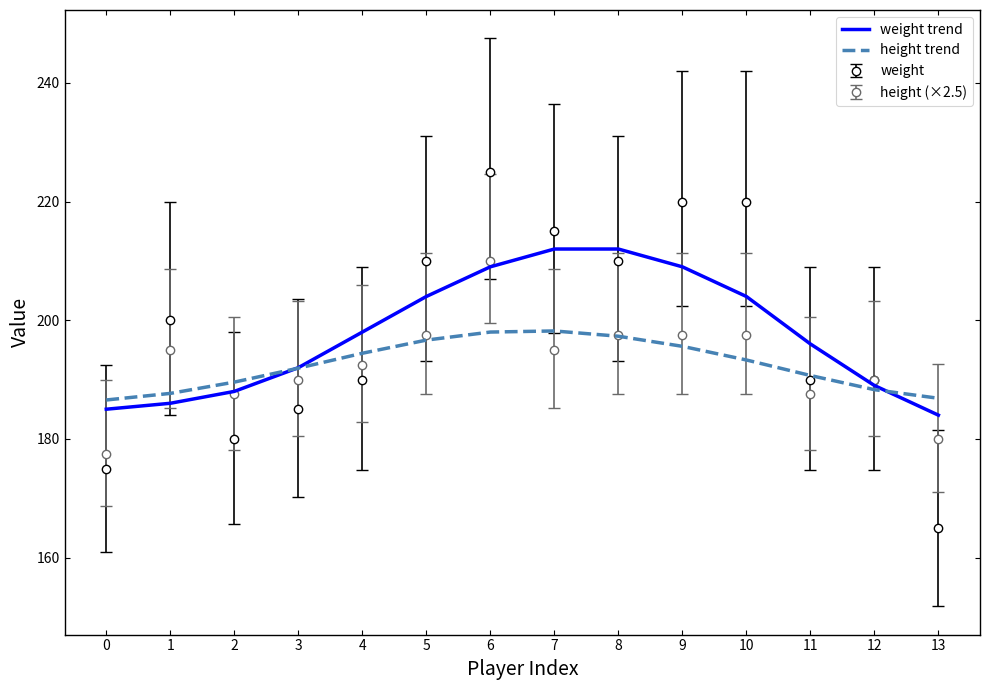

True or false: height (×2.5) has a value of 120.8 at 6.

False